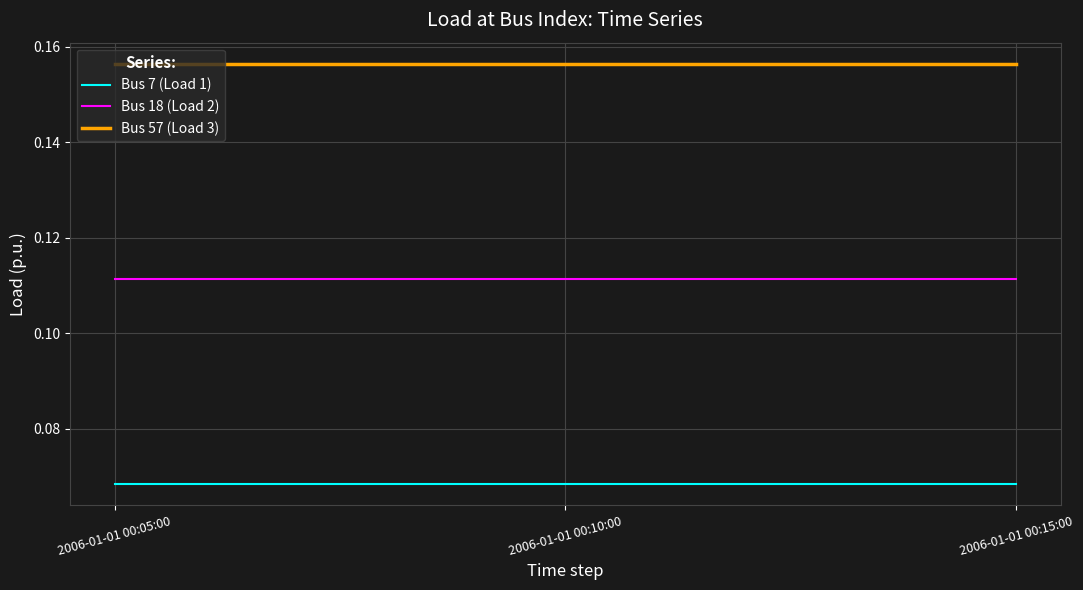

At 2006-01-01 00:05:00, list the series in order from smallest to largest.

Bus 7 (Load 1), Bus 18 (Load 2), Bus 57 (Load 3)